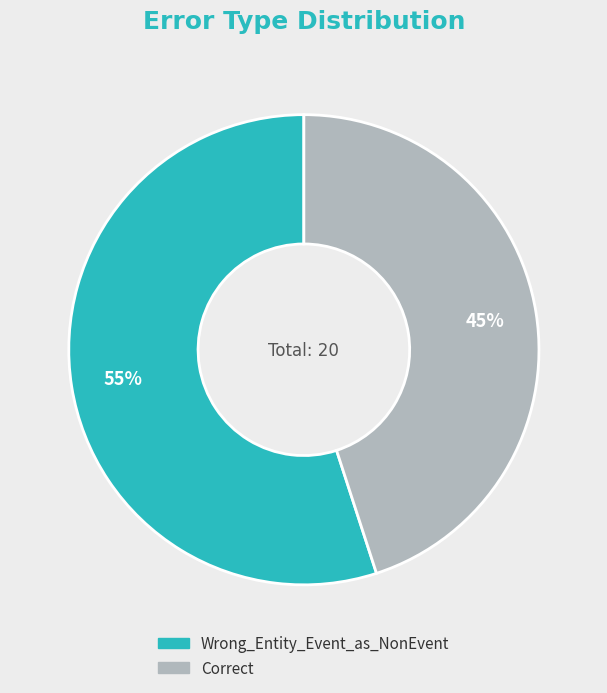

To the nearest percent, what is the difference between the largest and smallest slice percentages?

10%